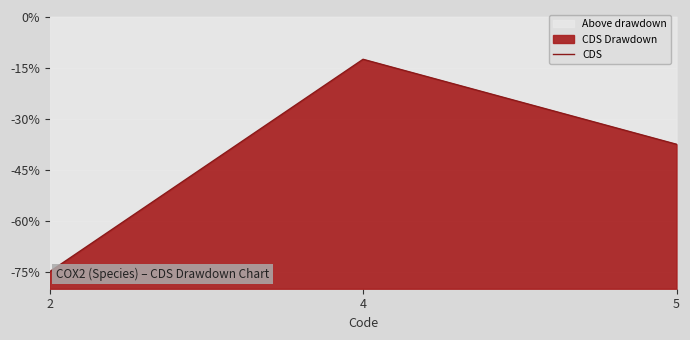

Reading right to left, list all the values displayed in this chart.

-37.5	-12.5	-75.0